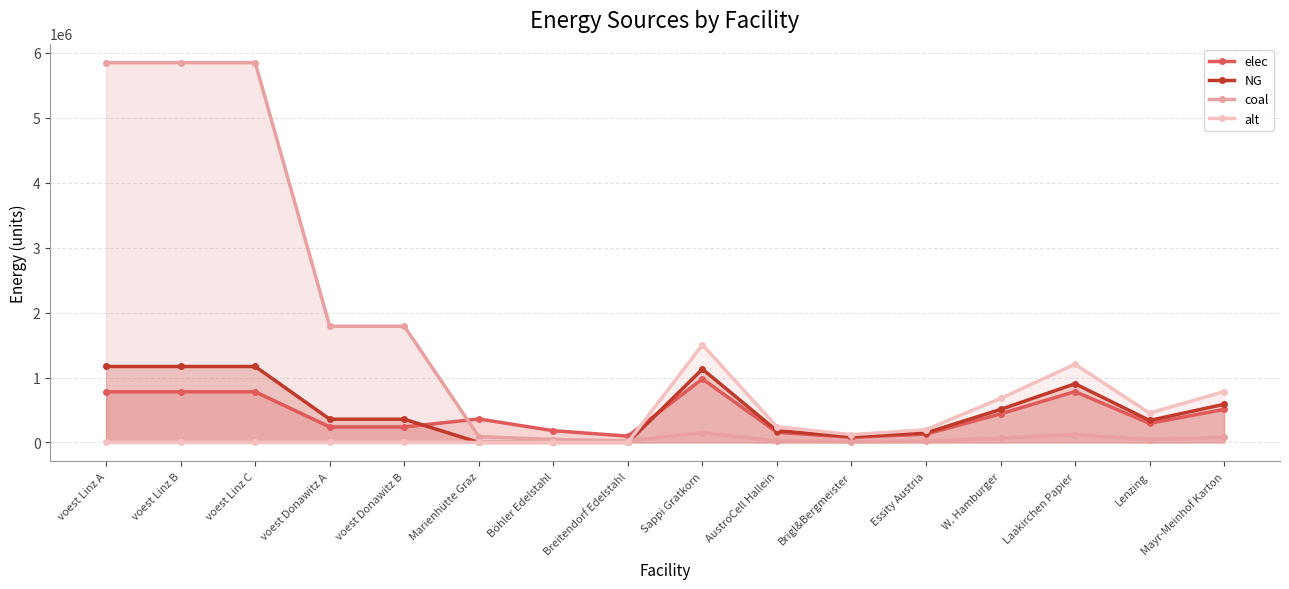

At voest Linz B, list the series in order from smallest to largest.

alt, elec, NG, coal